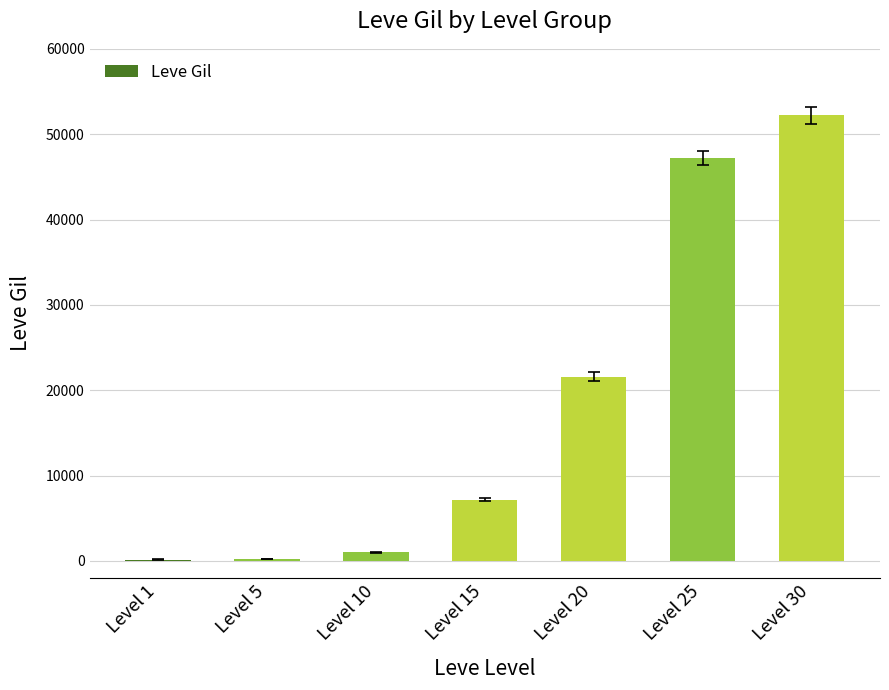

What is the change in value from Level 25 to Level 30?

+5020